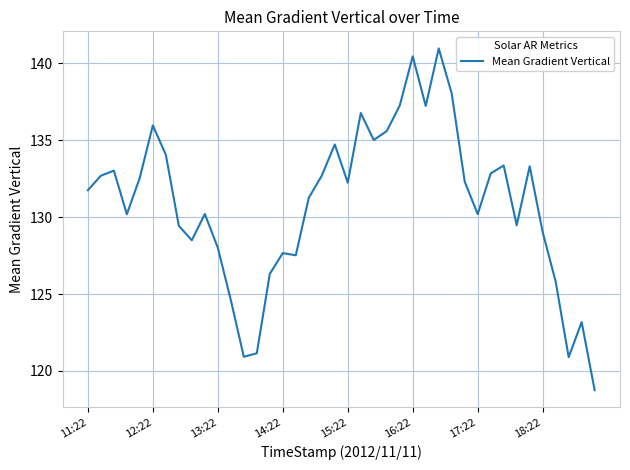

True or false: the data has more than 1 interior local peaks.

True